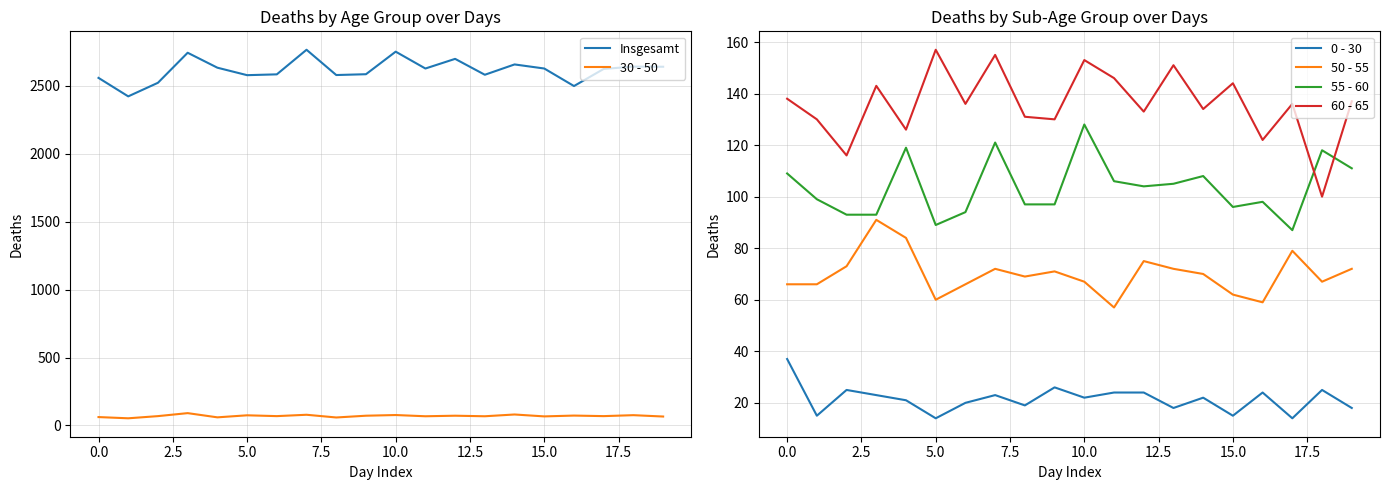

Which series has the largest total across all categories?

Insgesamt